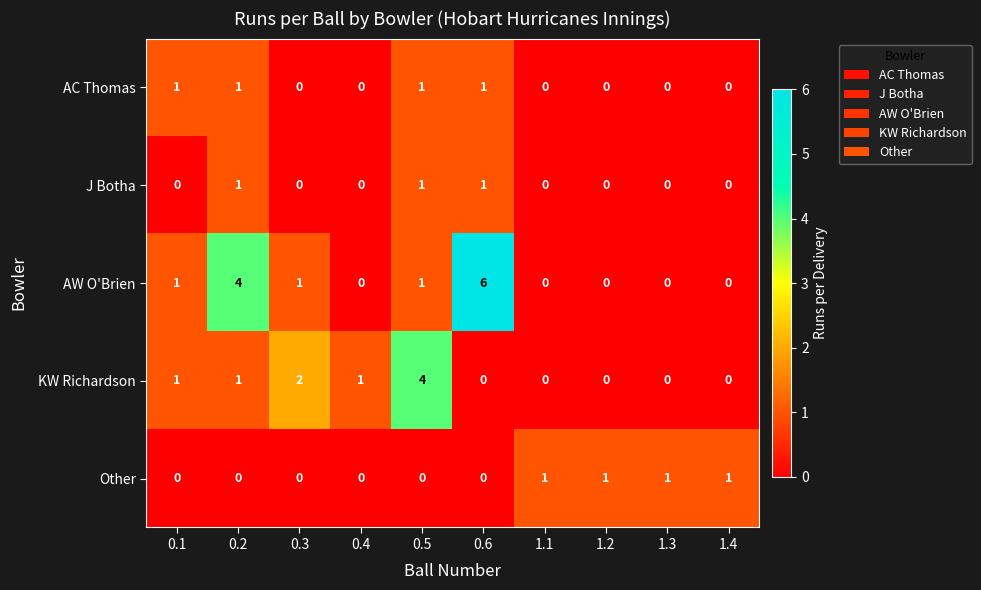

What is the maximum value for AW O'Brien?

6